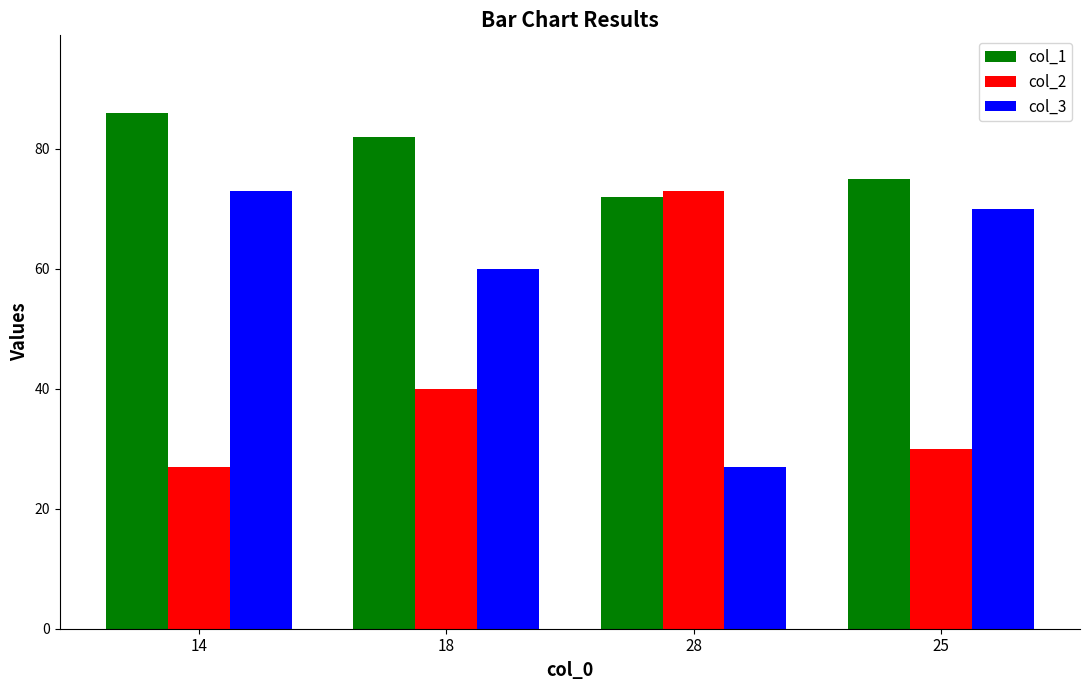

What position from the left is 25?

4